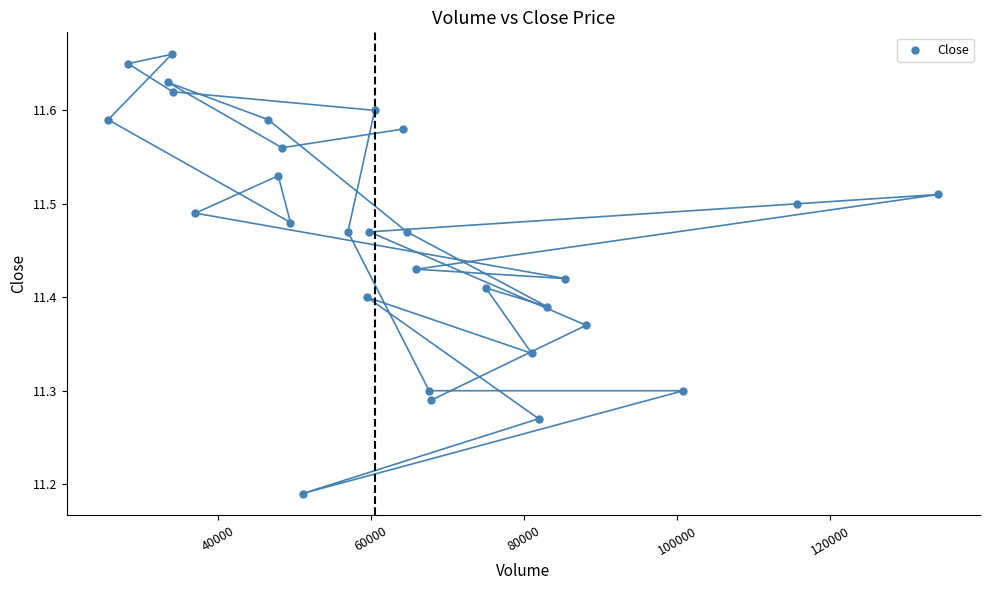

What is the range of Y values (max minus min)?

0.5